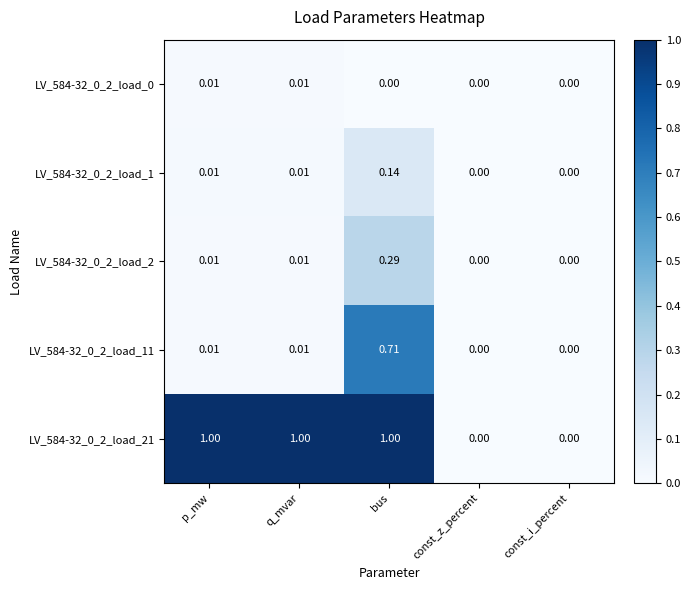

Is the value of LV_584-32_0_2_load_11 at bus greater than the value of LV_584-32_0_2_load_0 at q_mvar?

Yes